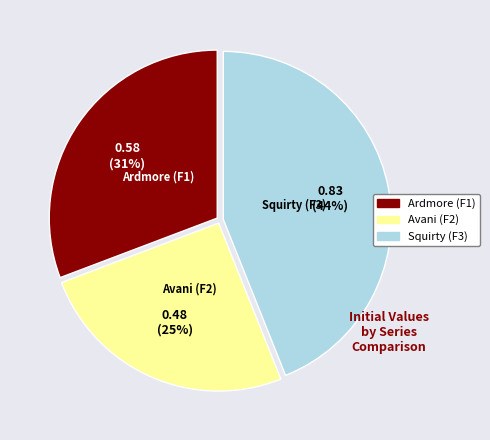

To the nearest percent, what portion does Ardmore (F1) represent?

31%